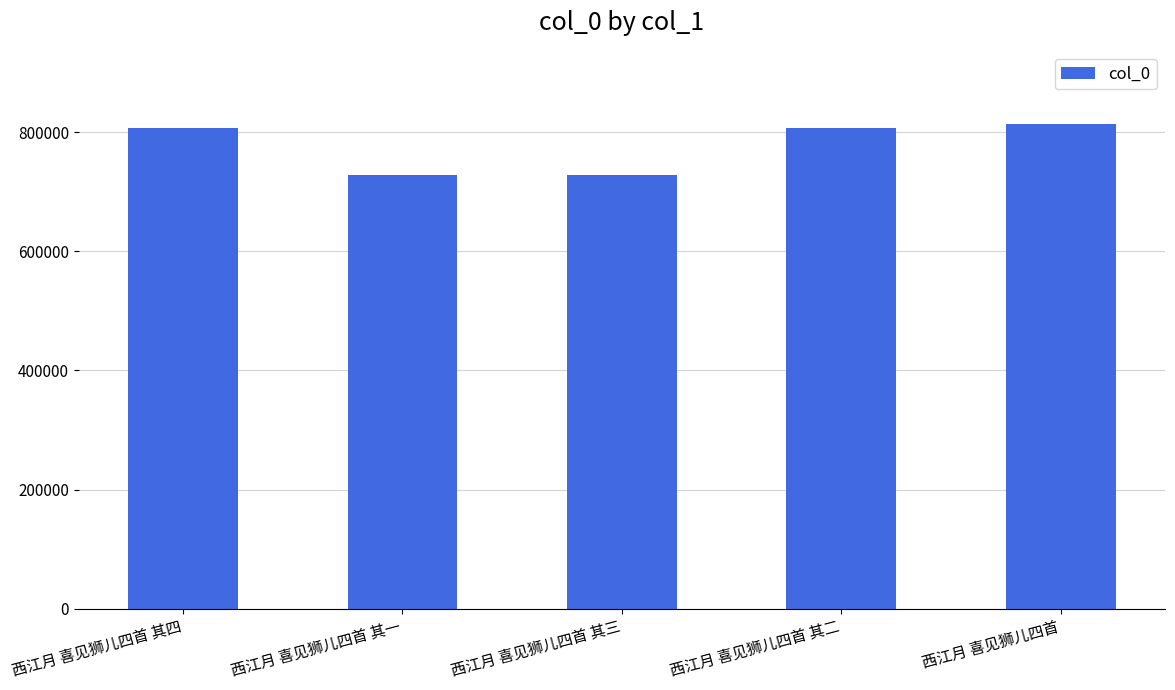

What is the smallest value displayed?

728561